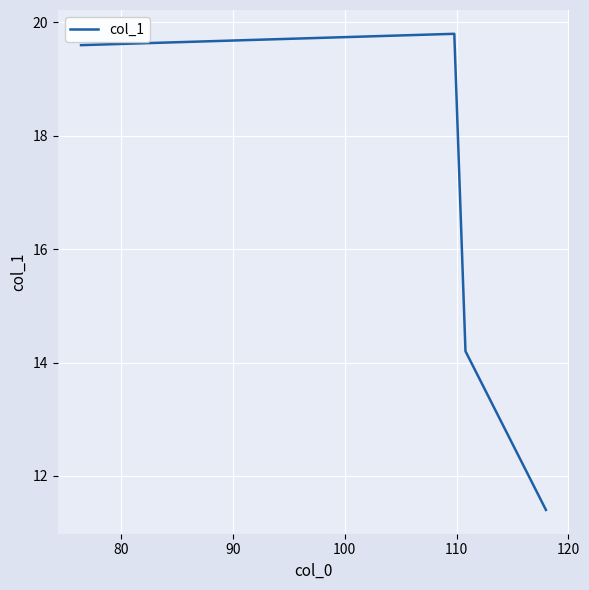

How many categories are shown in the chart?

4